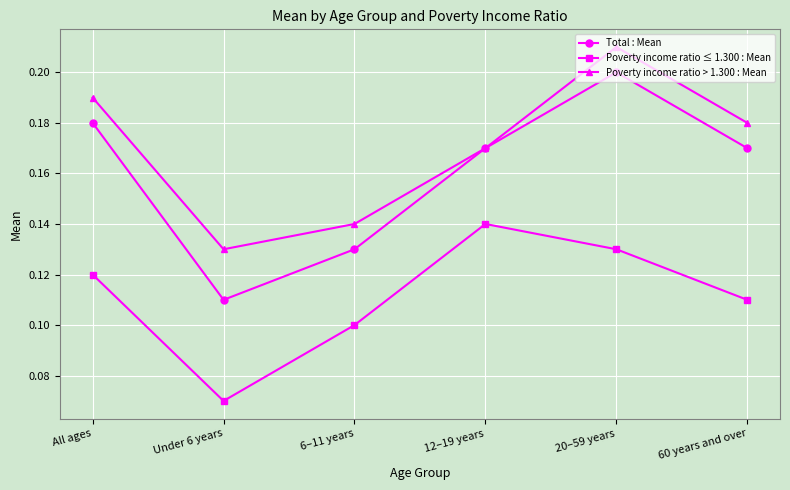

List the series in order of their overall mean, highest first.

Poverty income ratio > 1.300 : Mean, Total : Mean, Poverty income ratio ≤ 1.300 : Mean